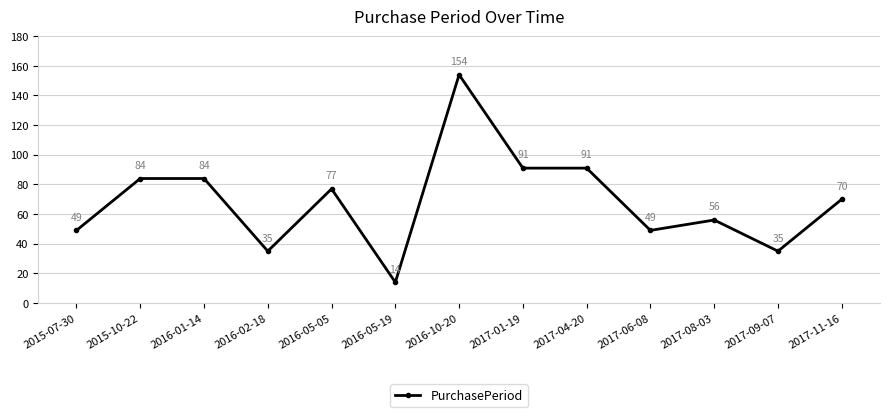

Reading left to right, extract all data points from this chart.

49	84	84	35	77	14	154	91	91	49	56	35	70